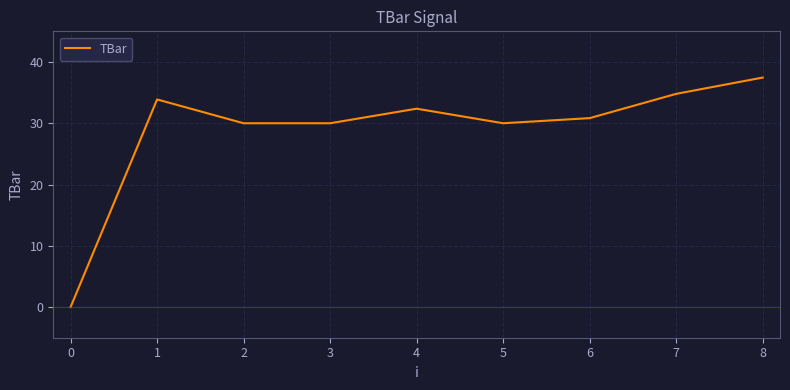

What is the ratio of the value at 8 to the value at 3?

1.2